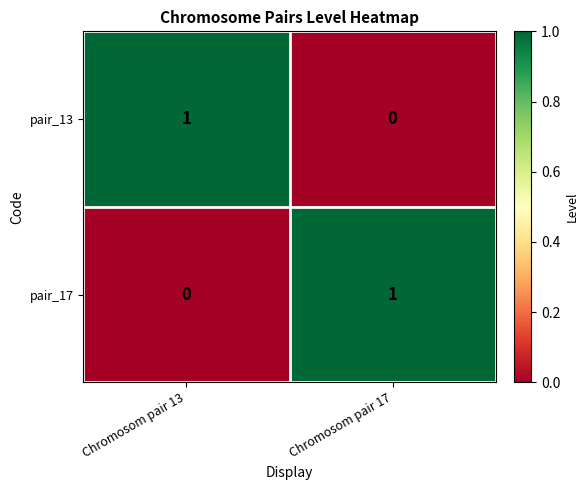

At how many categories does at least one series exceed 0?

2